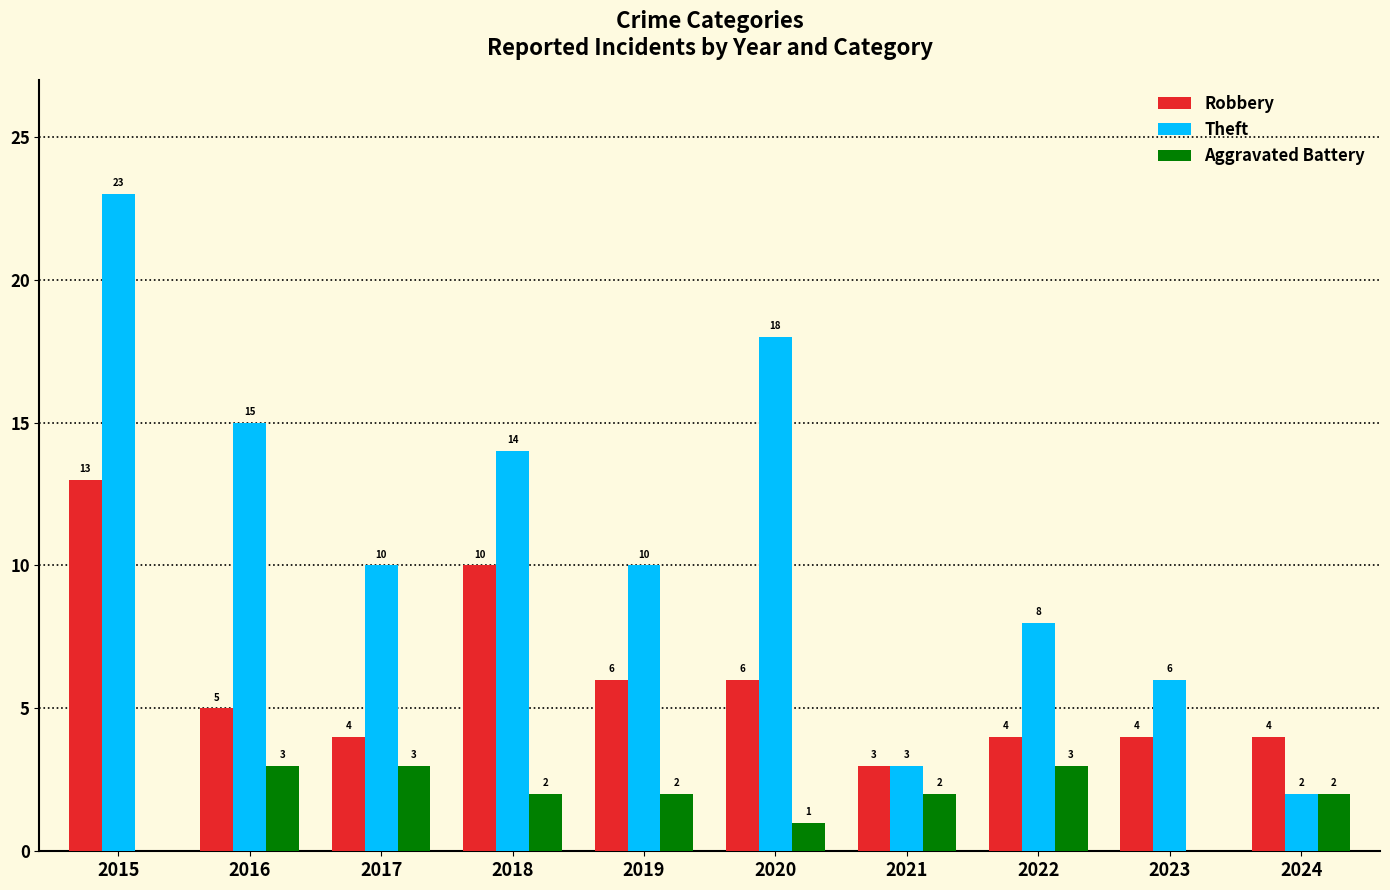

Is the value of Aggravated Battery at 2018 greater than the value of Theft at 2018?

No